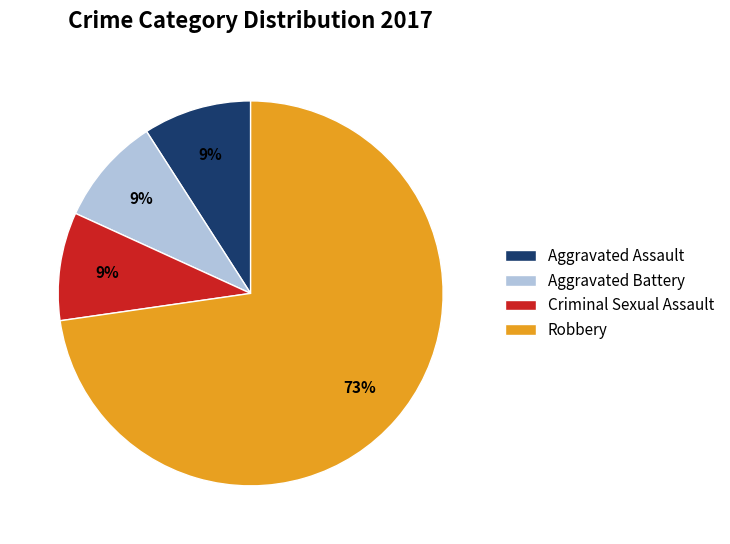

Is it true that Criminal Sexual Assault is 1% of the pie?

False